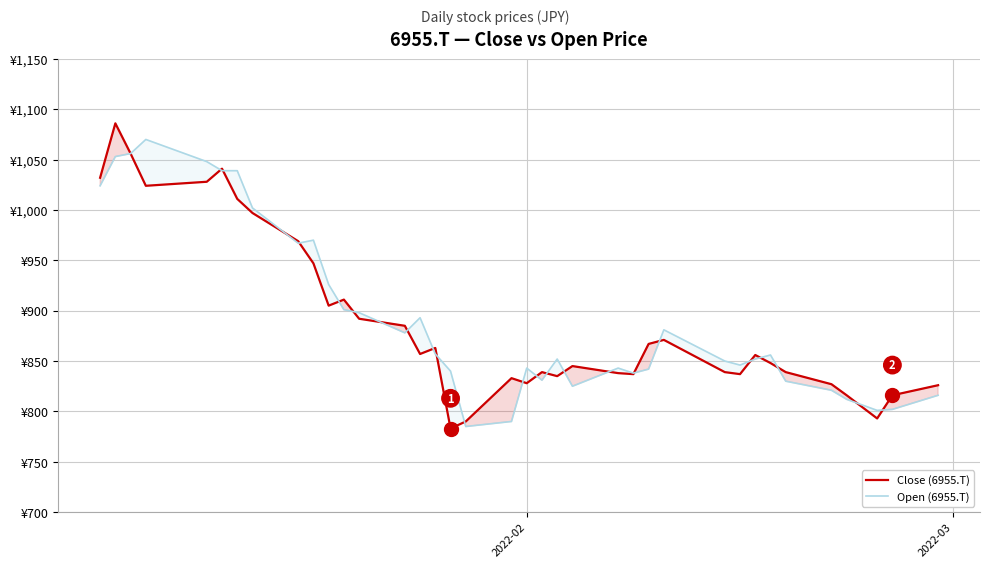

What are all the series names shown in the legend?

Close (6955.T), Open (6955.T)